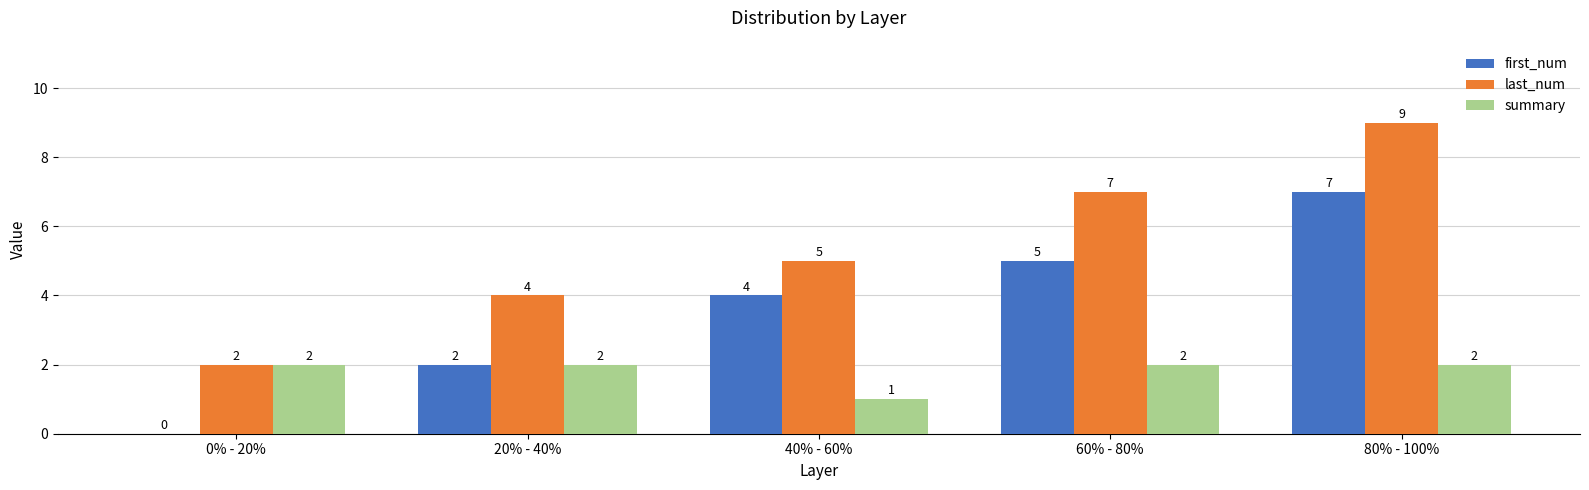

Between 20% - 40% and 40% - 60%, which series saw the biggest shift?

first_num